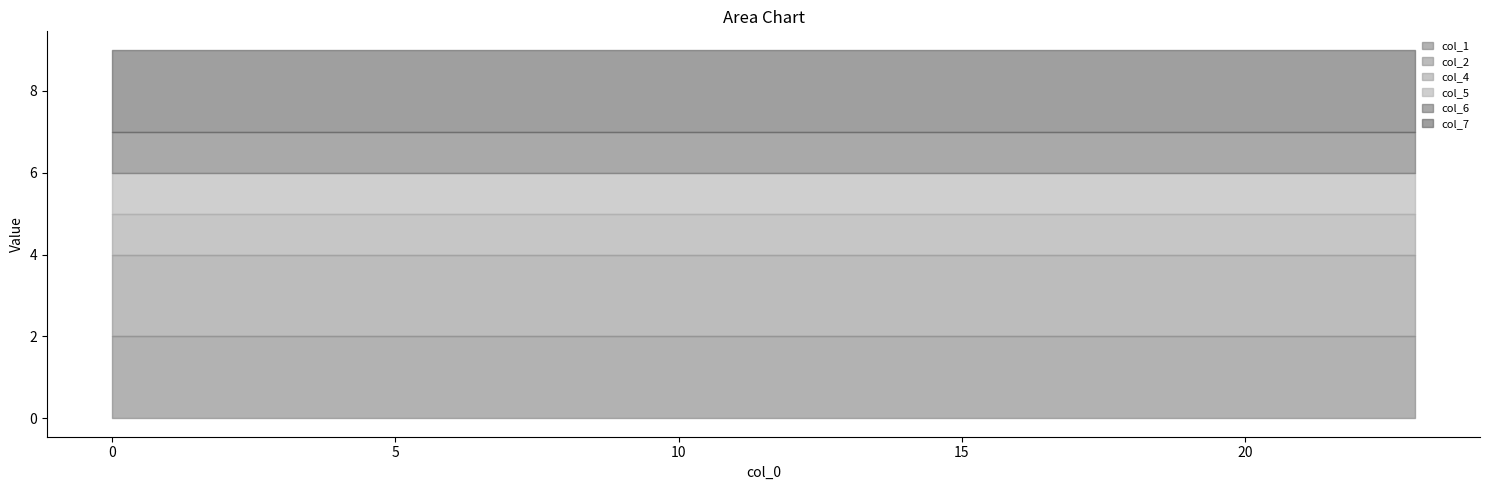

At 20, list the series in order from smallest to largest.

col_4, col_5, col_6, col_1, col_2, col_7